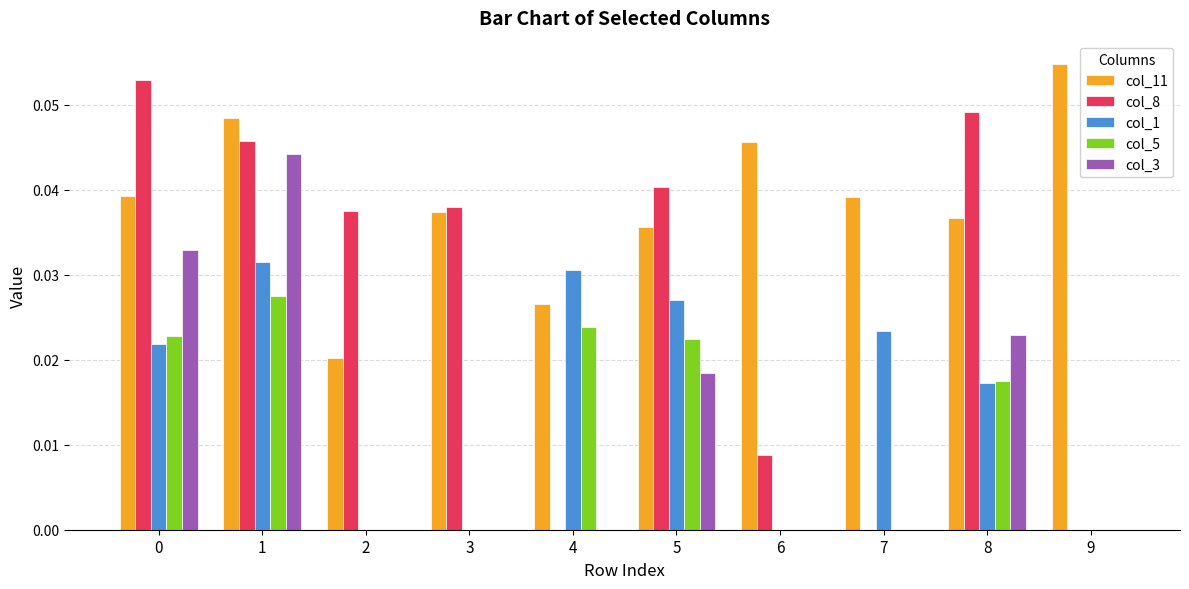

What is the sum of all col_11 values?

0.4